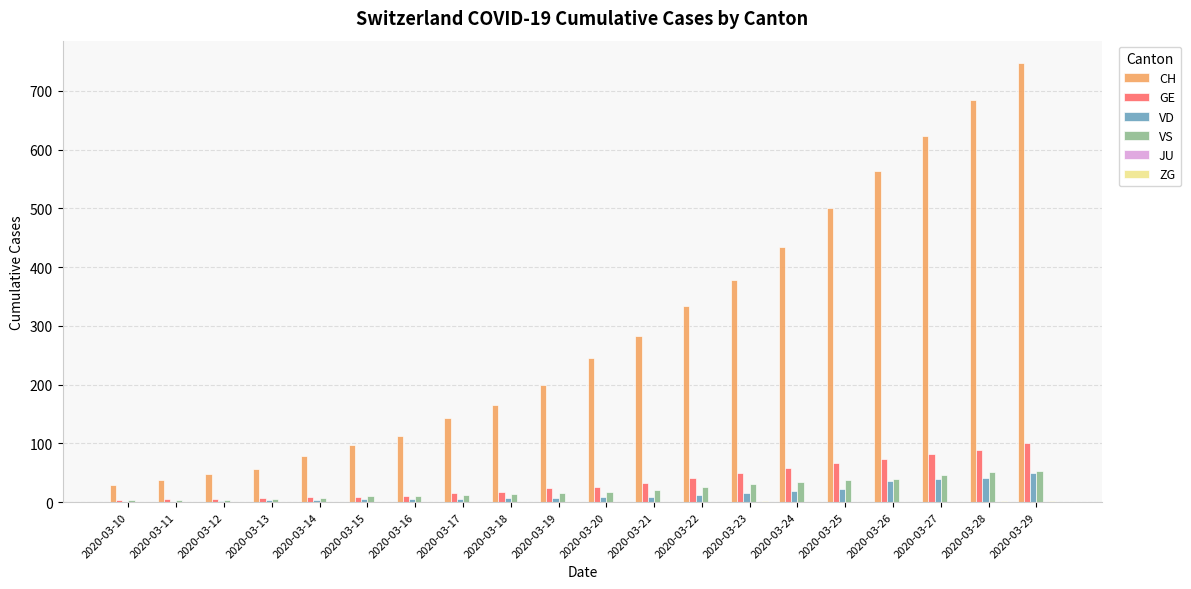

Which series changed the most between 2020-03-24 and 2020-03-26?

CH